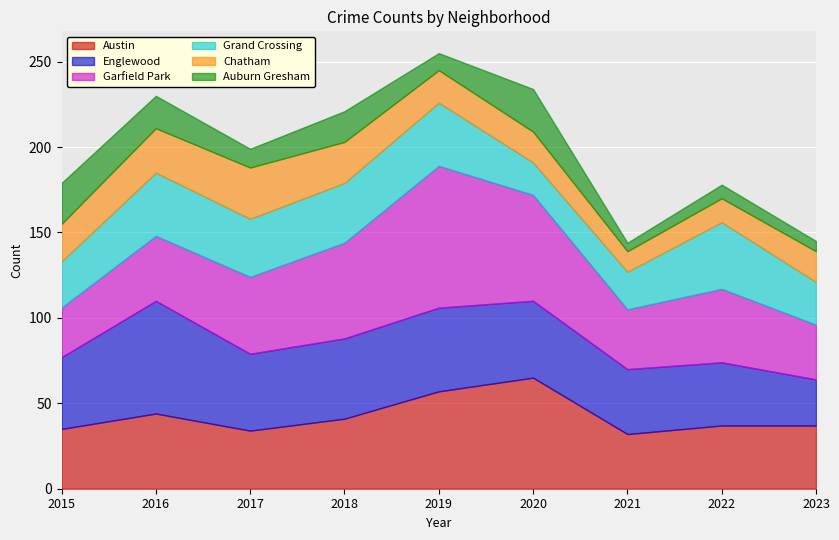

At which category does the chart reach its peak across all series?

2019